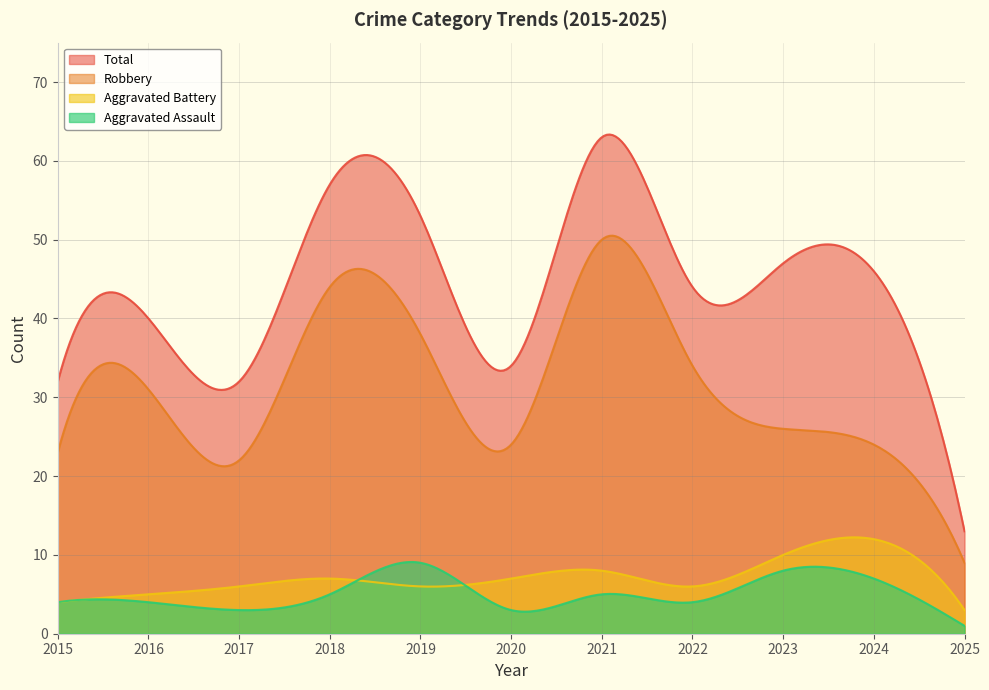

What are all the series names shown in the legend?

Total, Robbery, Aggravated Battery, Aggravated Assault